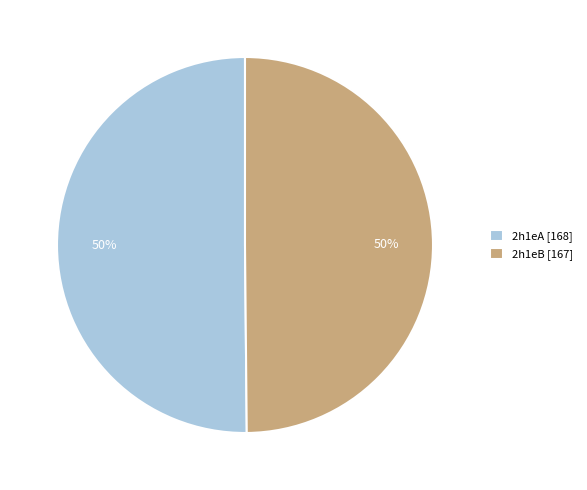

What percentage is the 2h1eB slice, to the nearest percent?

50%